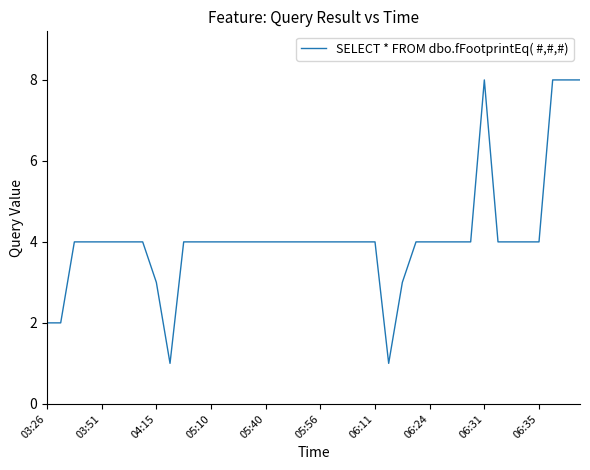

What is the difference between the maximum and second lowest values?

7